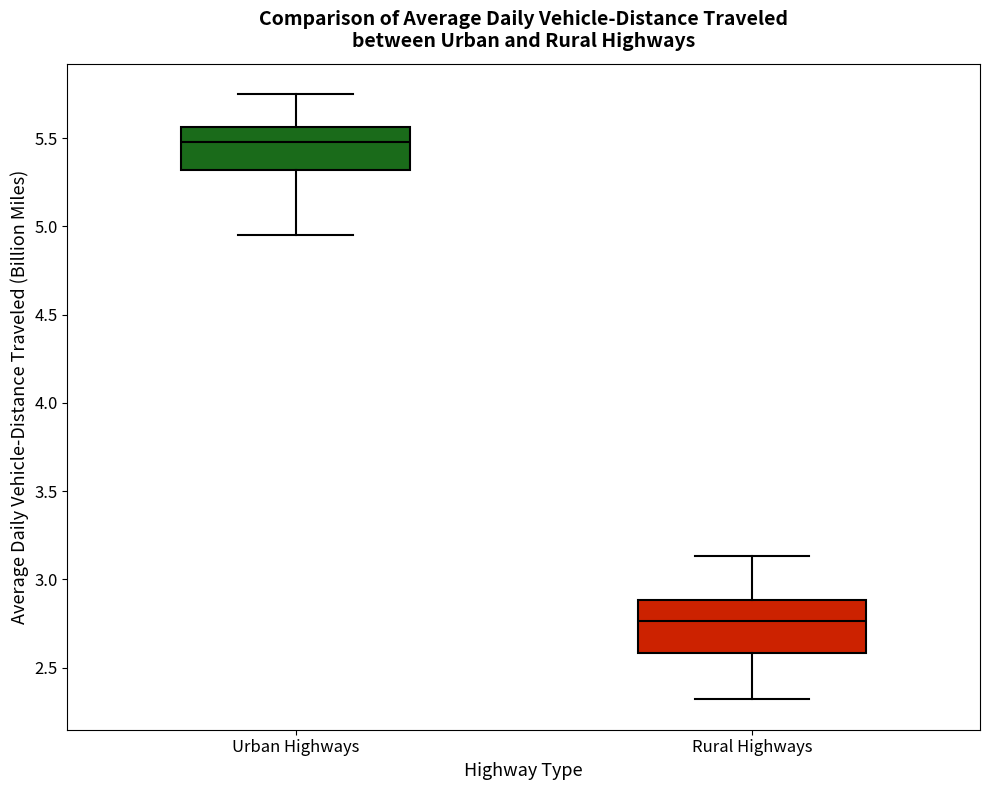

Comparing the boxes themselves (not the whiskers), which one is the tallest?

Rural Highways